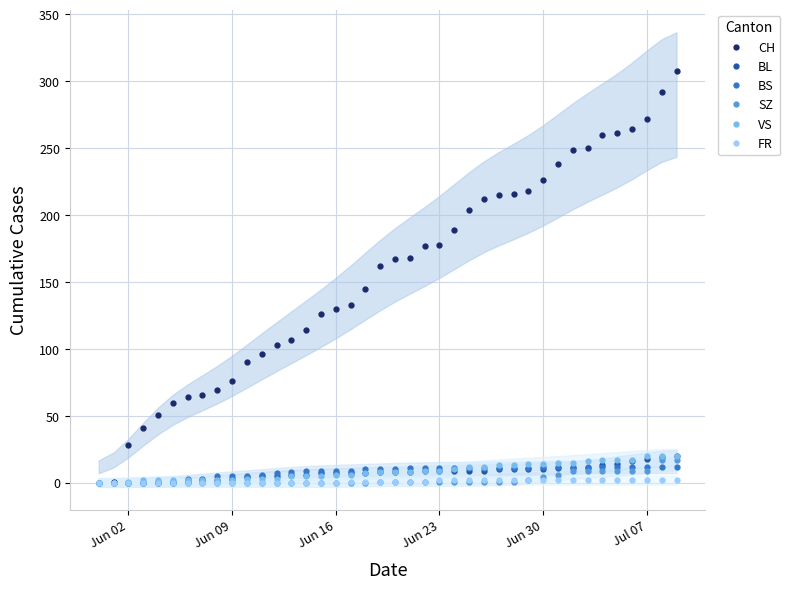

How many categories are shown in the chart?

40